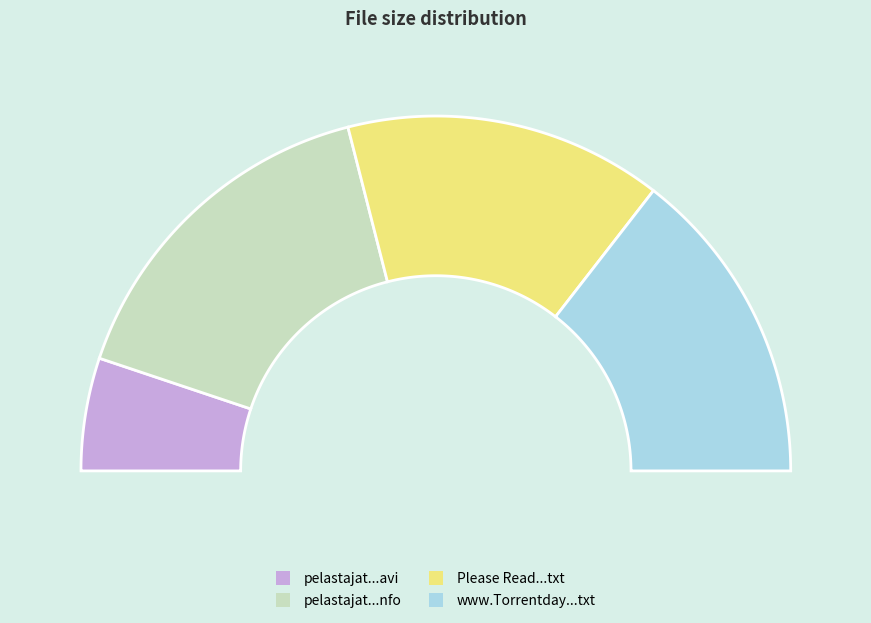

To the nearest percent, what percentage of the pie is pelastajat.s04e02.xvid.nfo?

32%